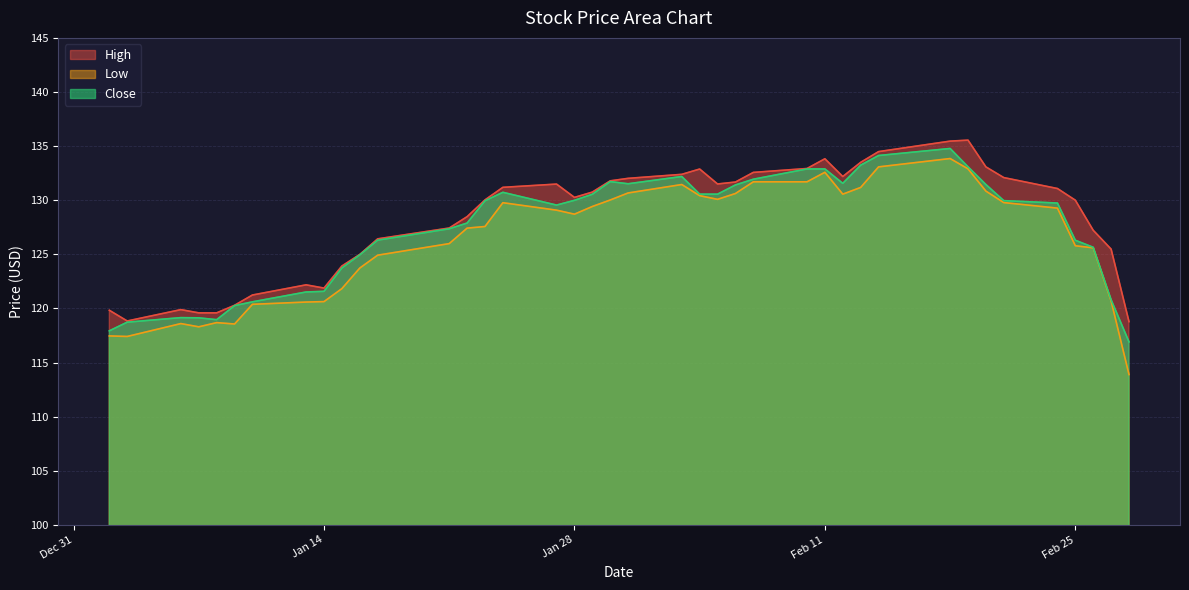

List the series in order of their overall mean, lowest first.

Low, Close, High